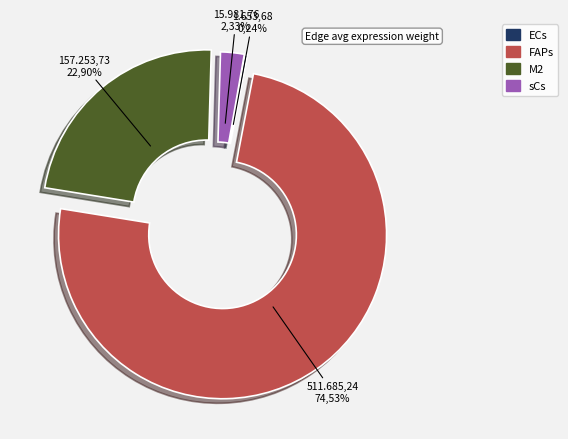

Approximately how many times larger is the value at FAPs compared to M2?

3.3